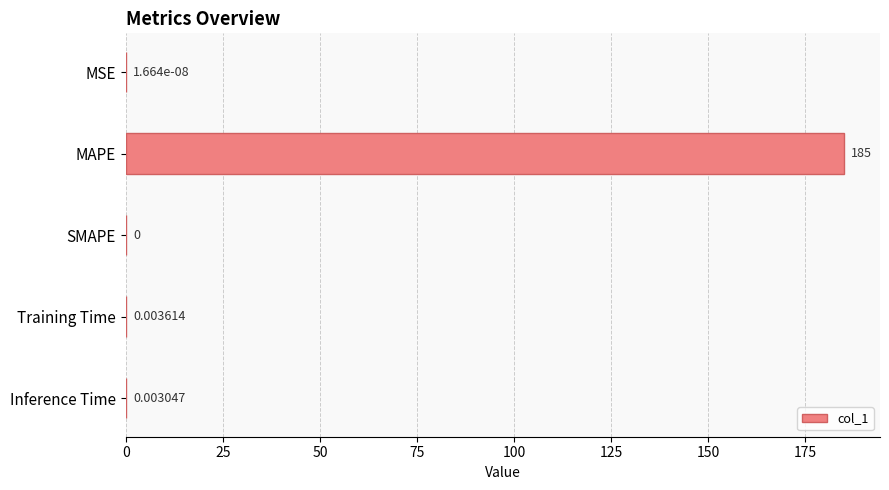

Which category has the highest value across all series?

MAPE